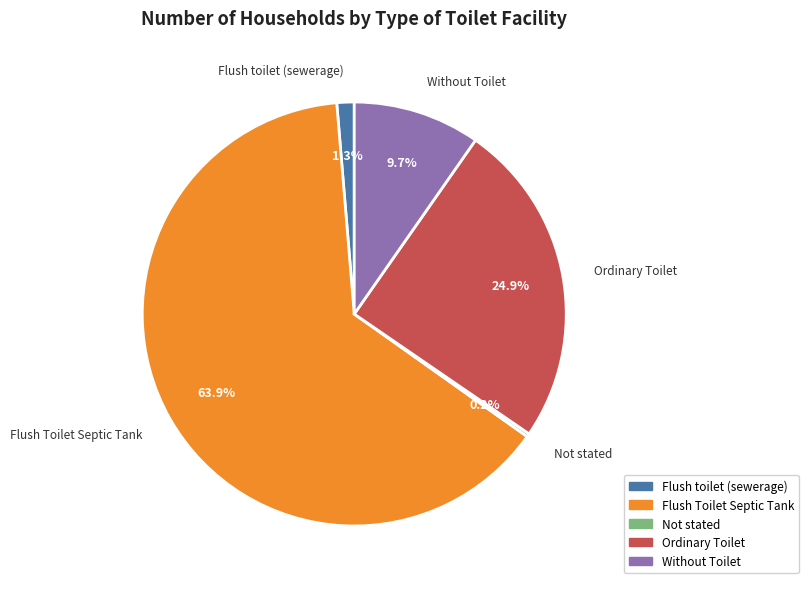

Does Flush Toilet Septic Tank represent more than half of the total?

Yes